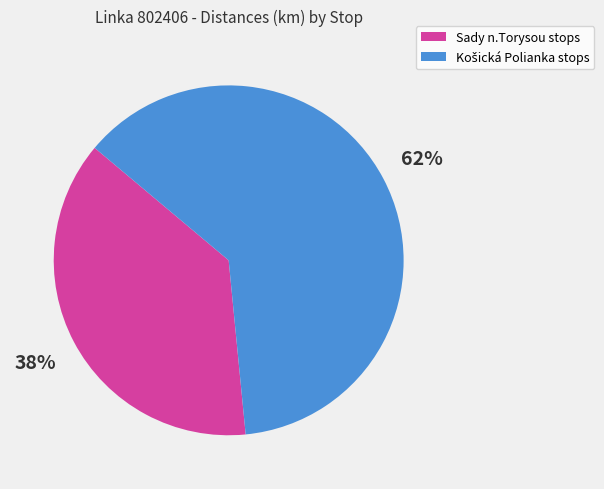

Is there any slice that represents more than half of the pie?

Yes